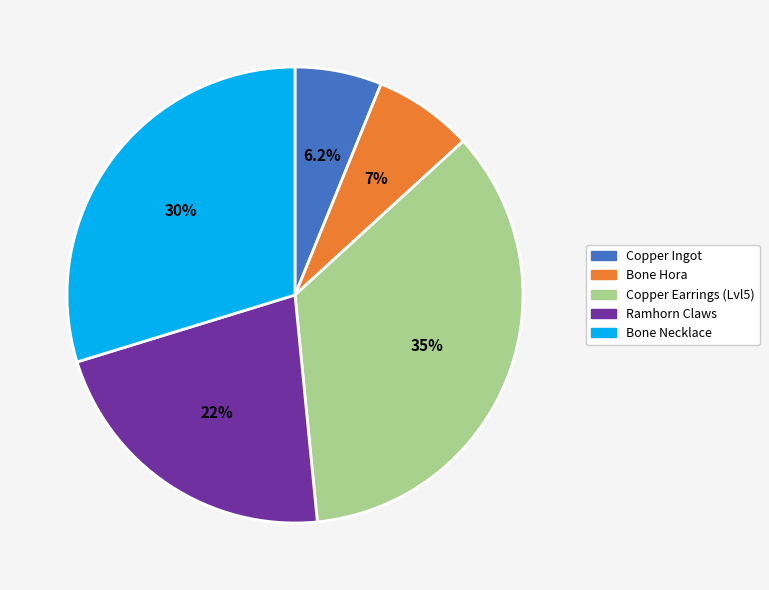

Do Copper Ingot and Bone Hora together represent more than half of the pie?

No